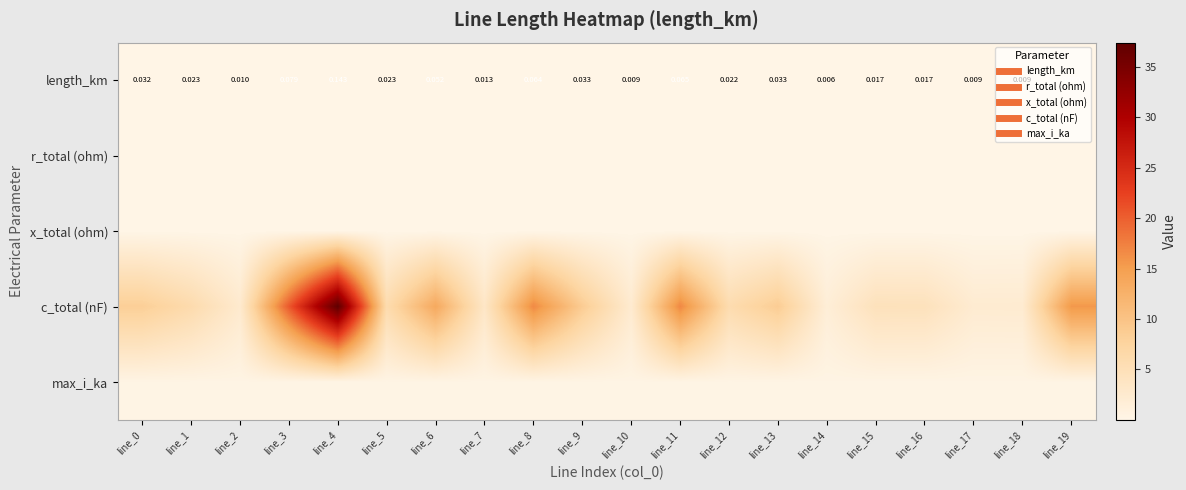

What is the maximum value for max_i_ka?

0.3